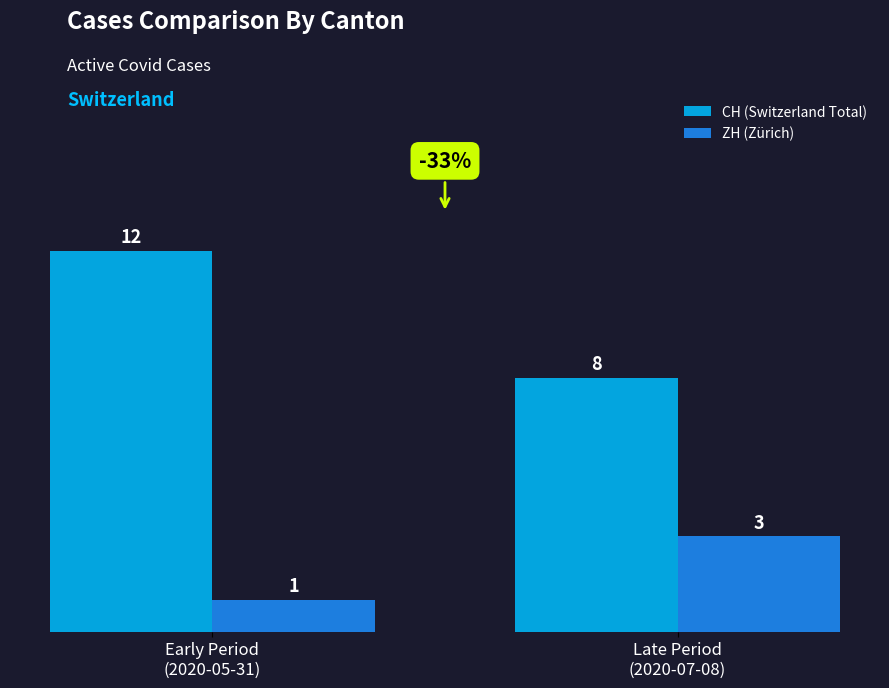

Which series has the largest range (max minus min)?

CH (Switzerland Total)